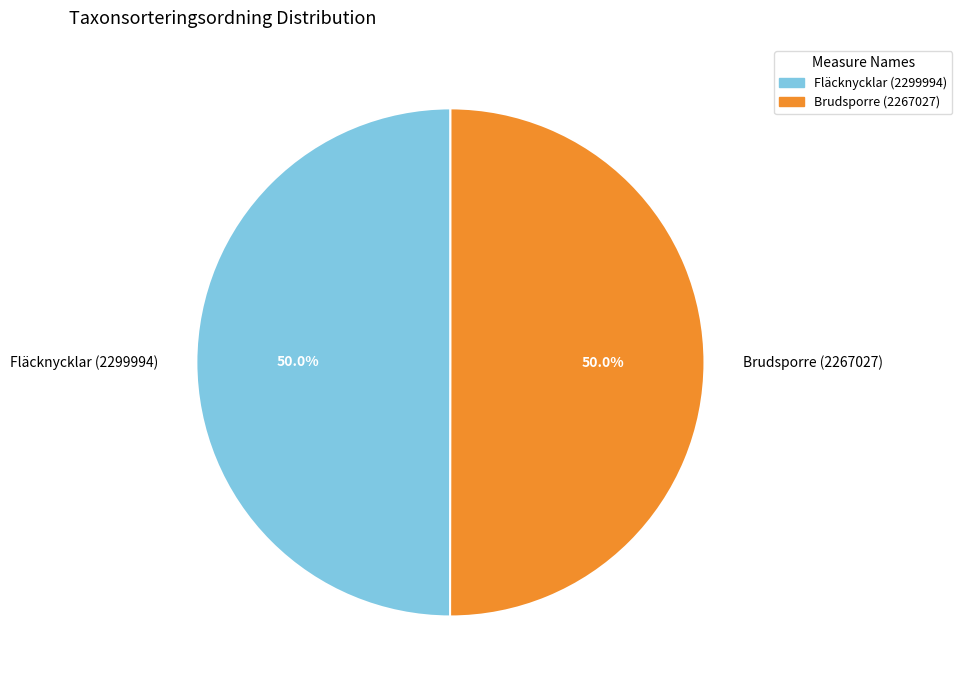

What is the ratio of the value at Fläcknycklar (2299994) to the value at Brudsporre (2267027)?

1.0